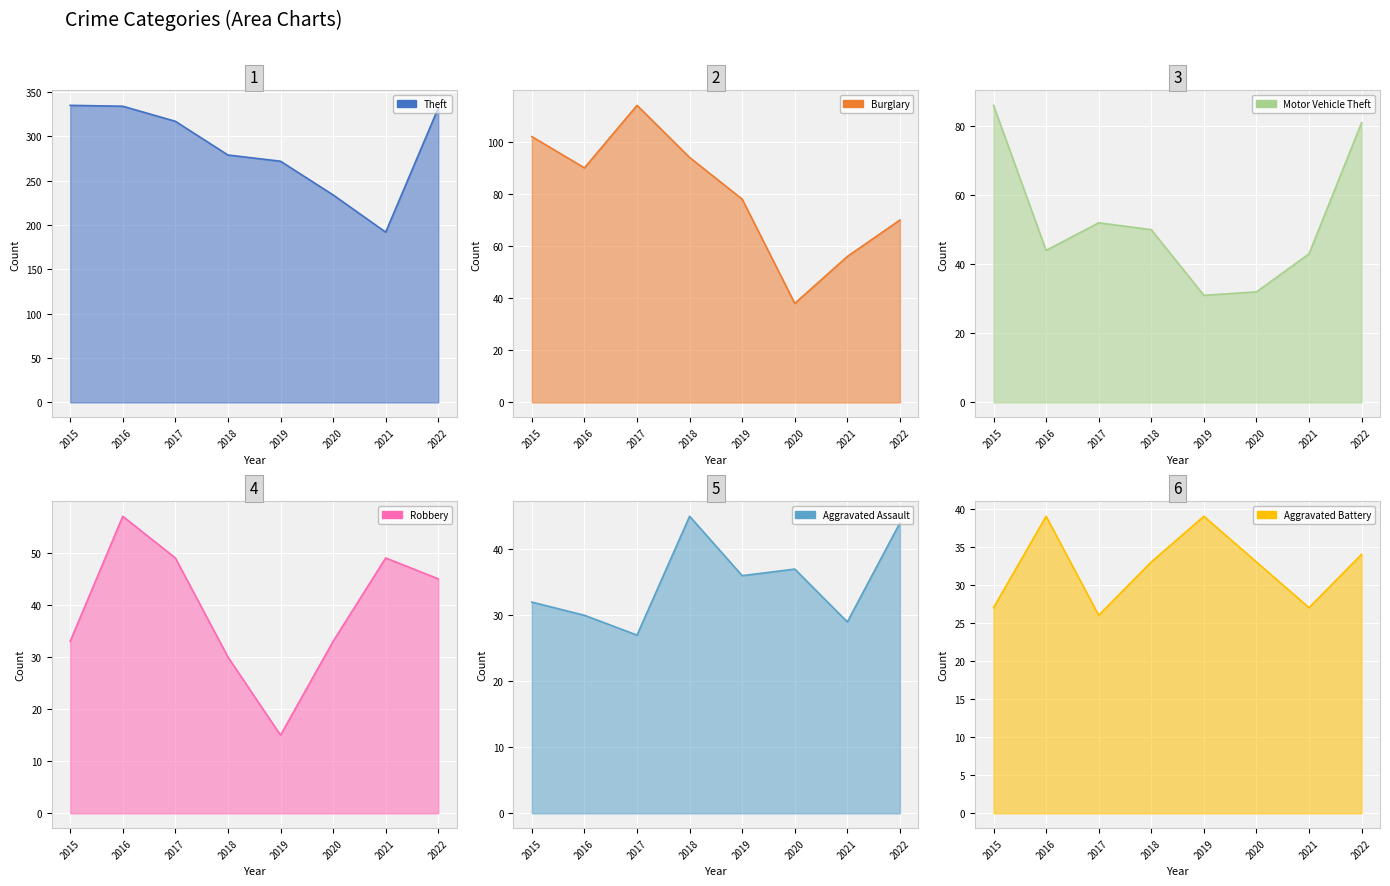

What is the sum of the Burglary values at 2019 and 2017?

192